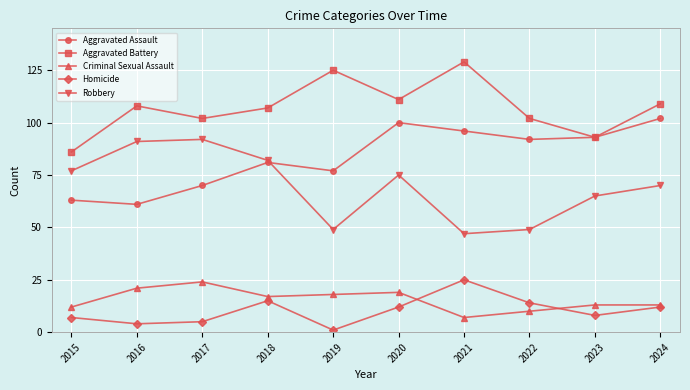

What is the total value across all series at 2020?

317